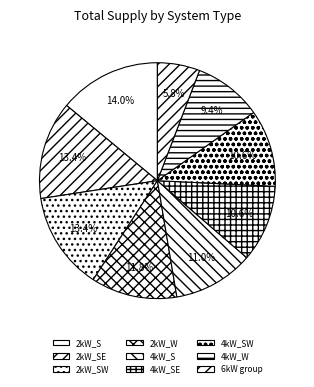

How many slices are in this pie chart?

9